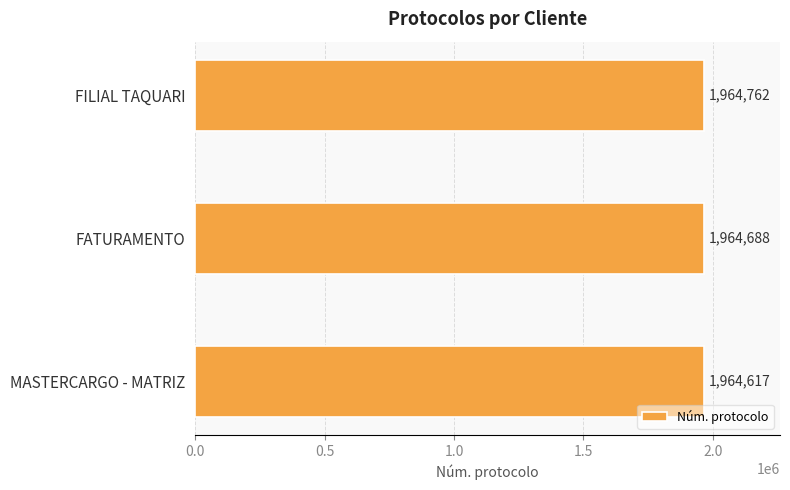

List the labels in order of value, smallest first.

MASTERCARGO - MATRIZ, FATURAMENTO, FILIAL TAQUARI